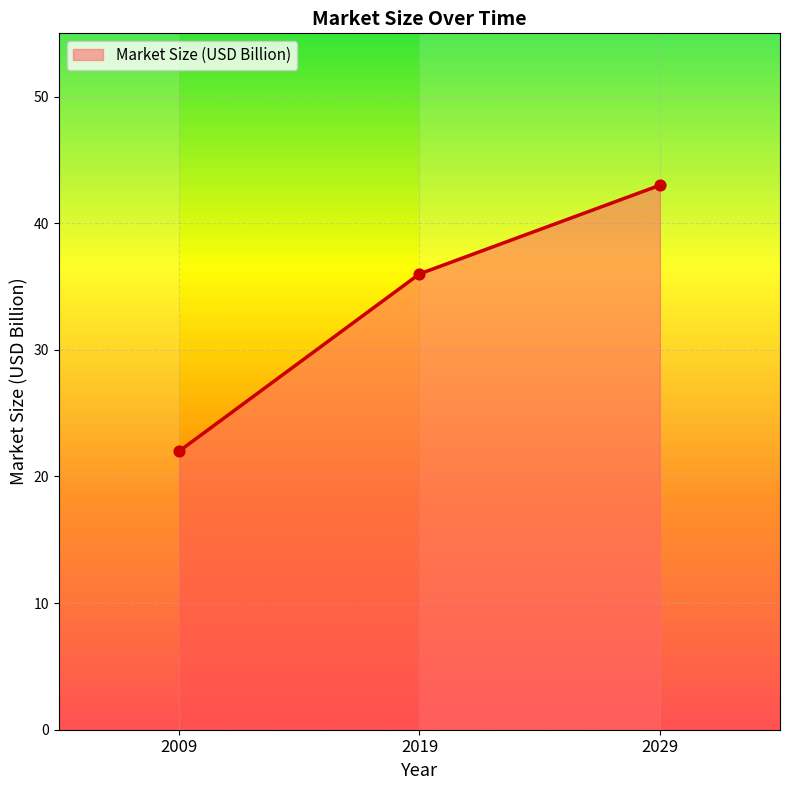

Between 2029 and 2009, which is larger?

2029